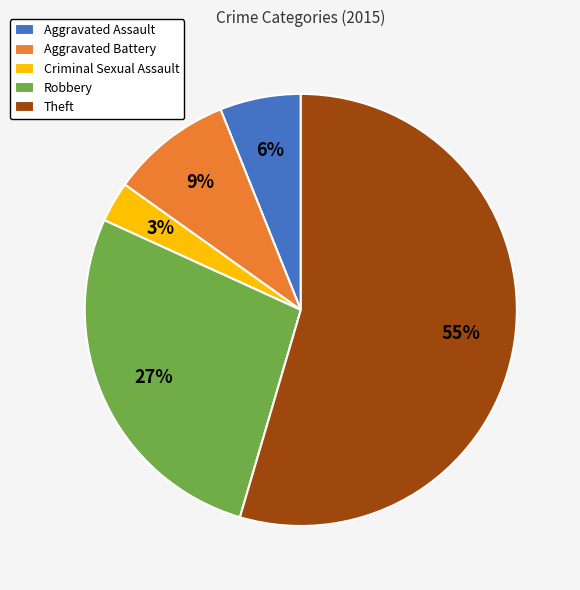

Between Criminal Sexual Assault and Theft, which is larger?

Theft